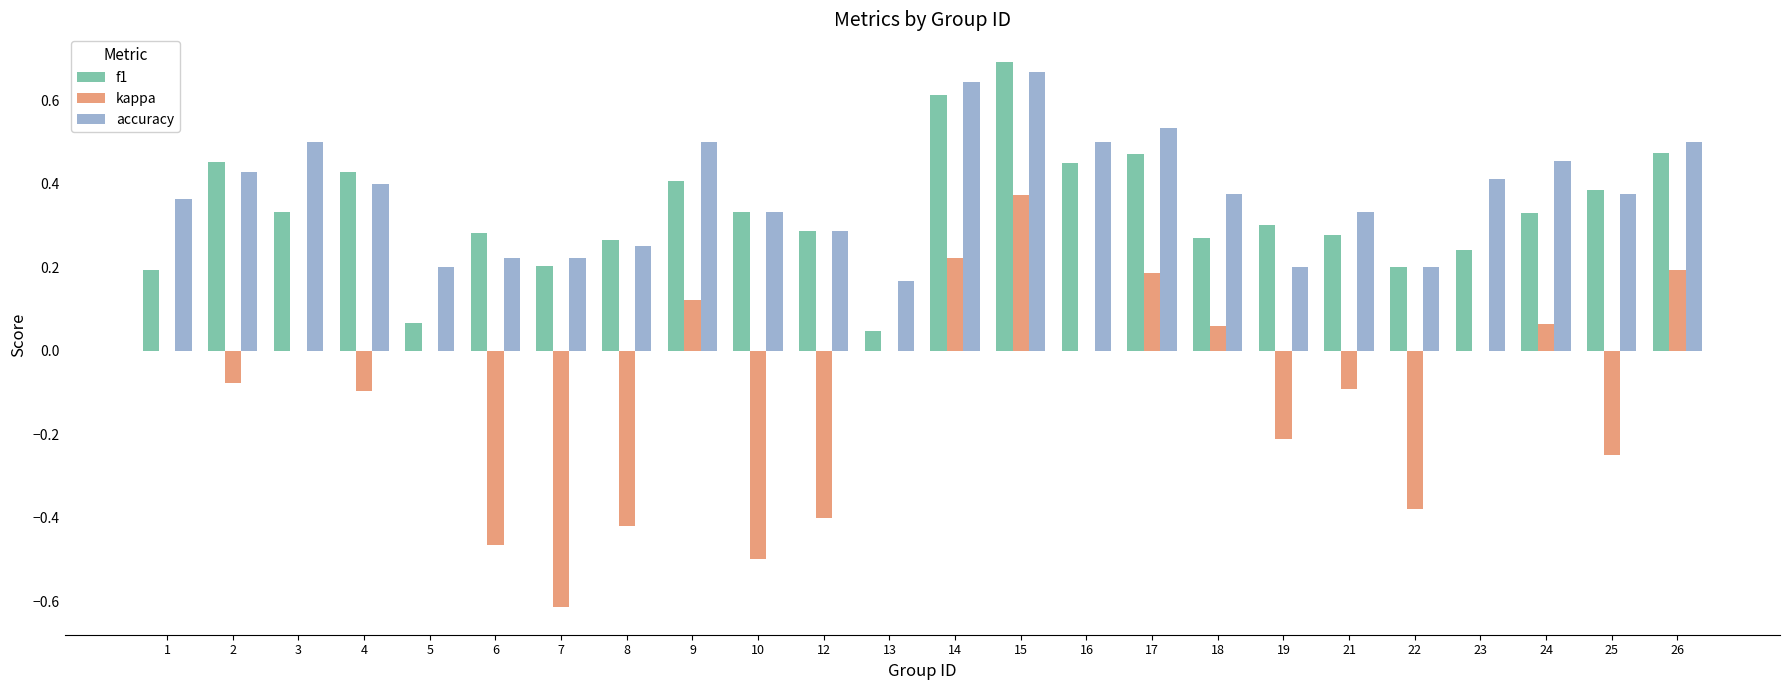

The kappa series shows 0.2 at 9. True or false?

False